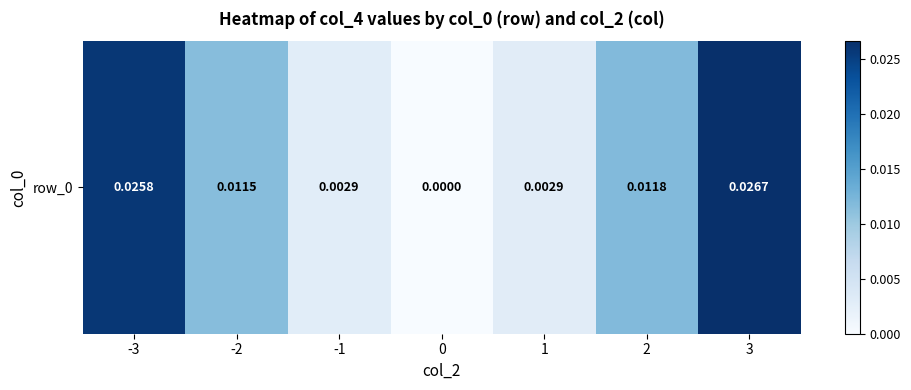

Rank the categories by value from highest to lowest.

3, -3, 2, -2, 1, -1, 0